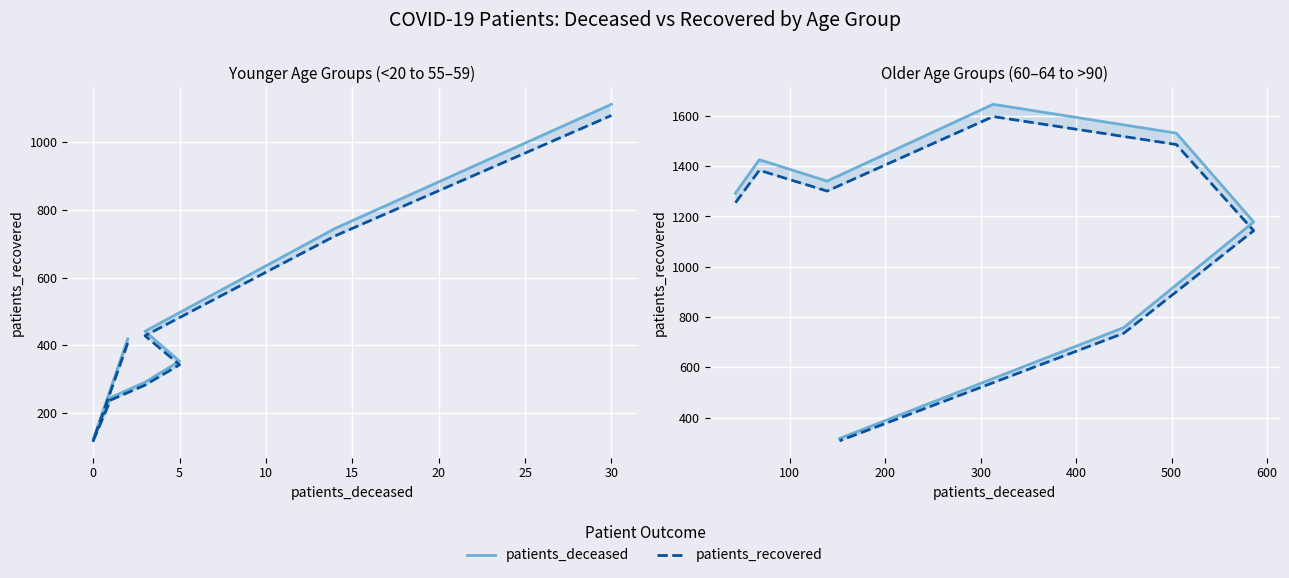

Is it true that patients_recovered equals 420.1 at 20?

False